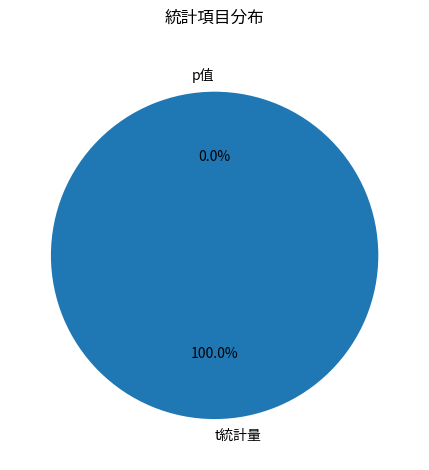

Rank the categories by value from highest to lowest.

t統計量, p值